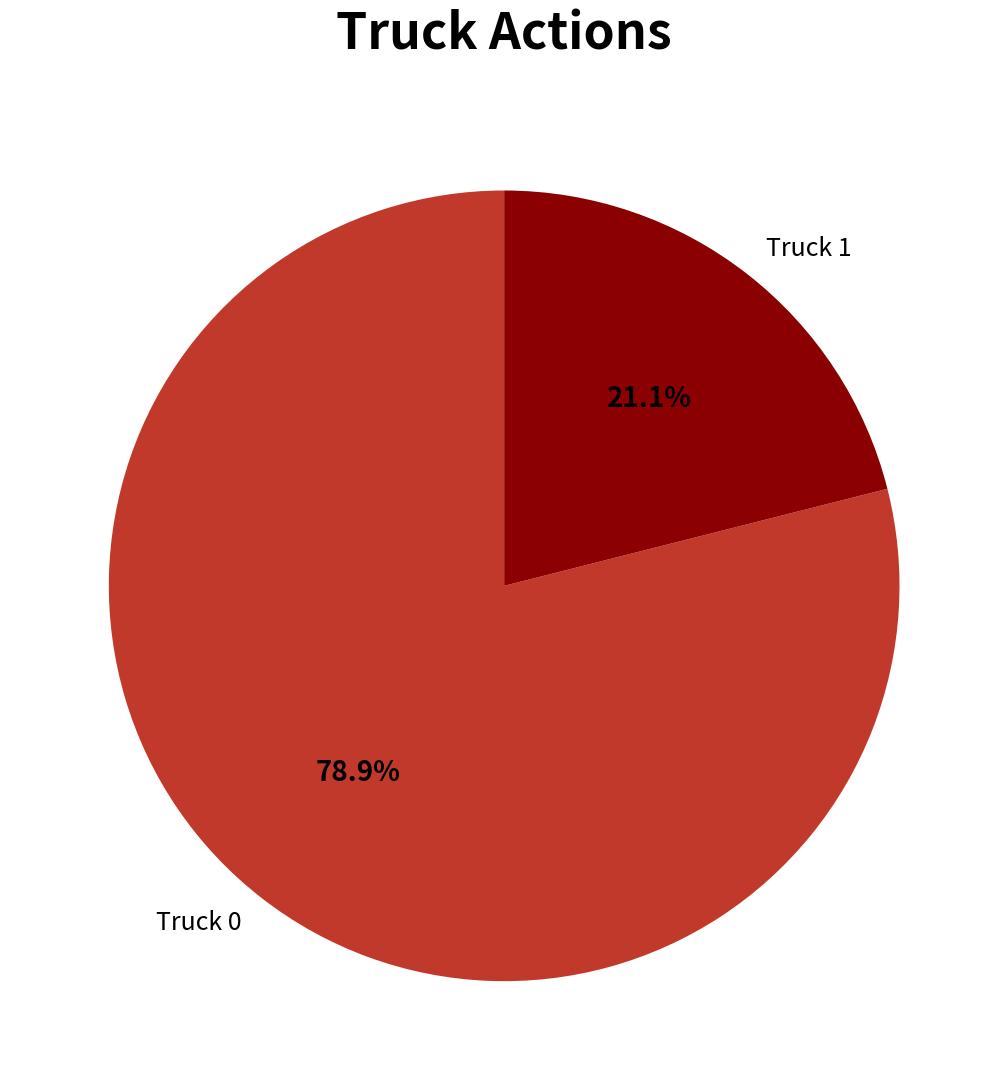

Is there a majority slice in this chart?

Yes